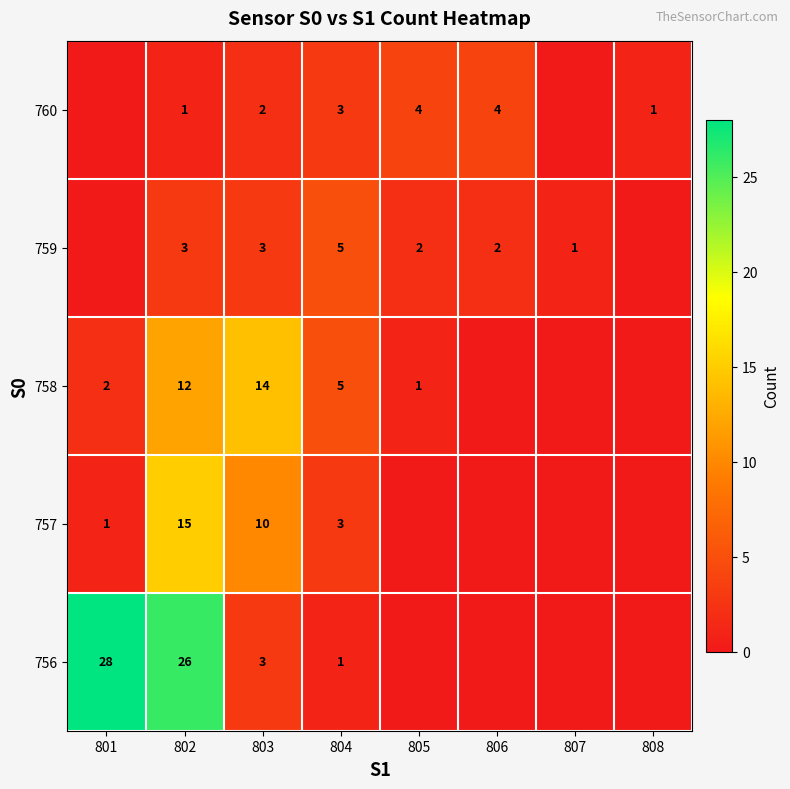

What is the total value across all series at 803?

32